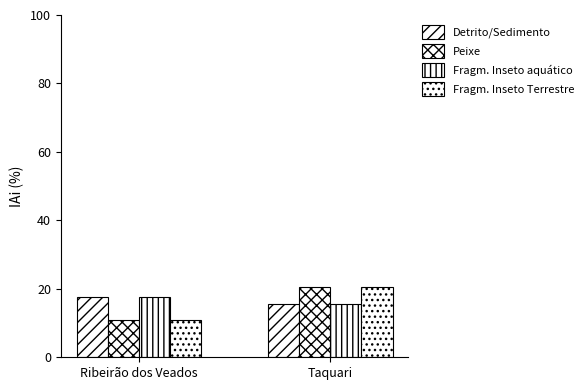

How many categories are shown in the chart?

2